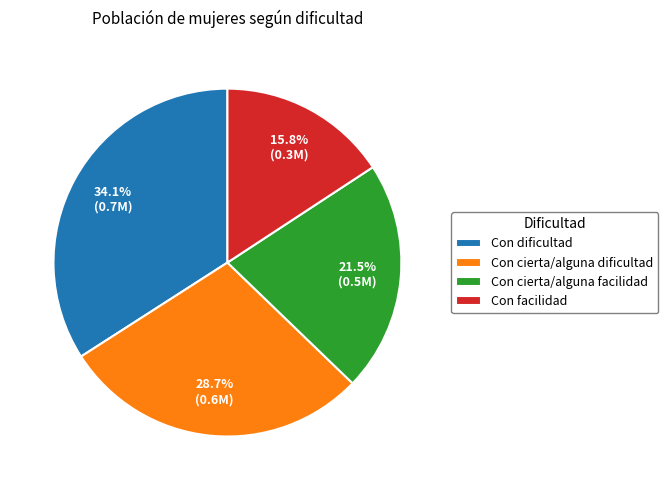

To the nearest percent, what portion does Con cierta/alguna dificultad represent?

29%